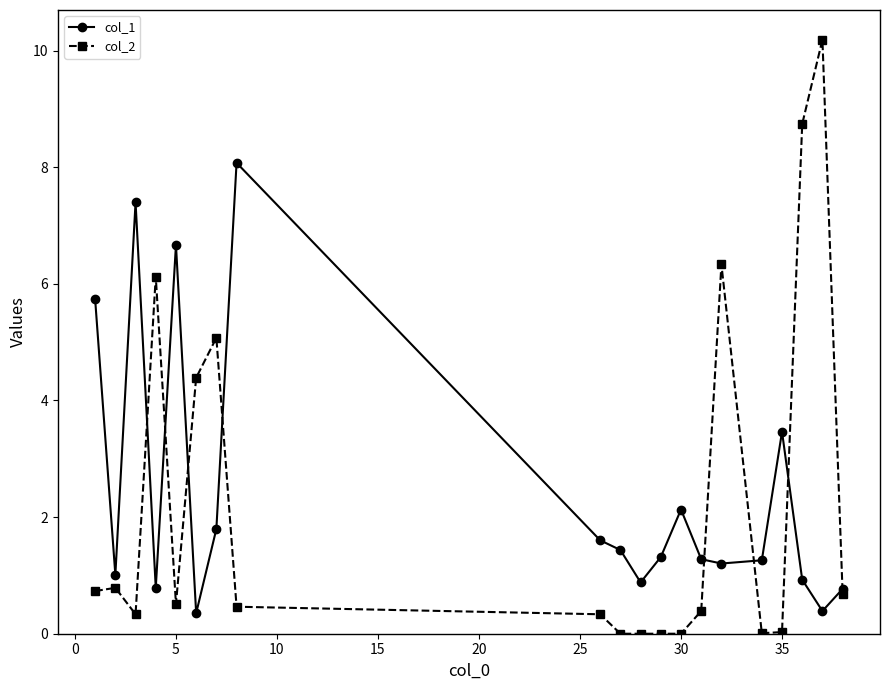

How many data points does each series have?

20